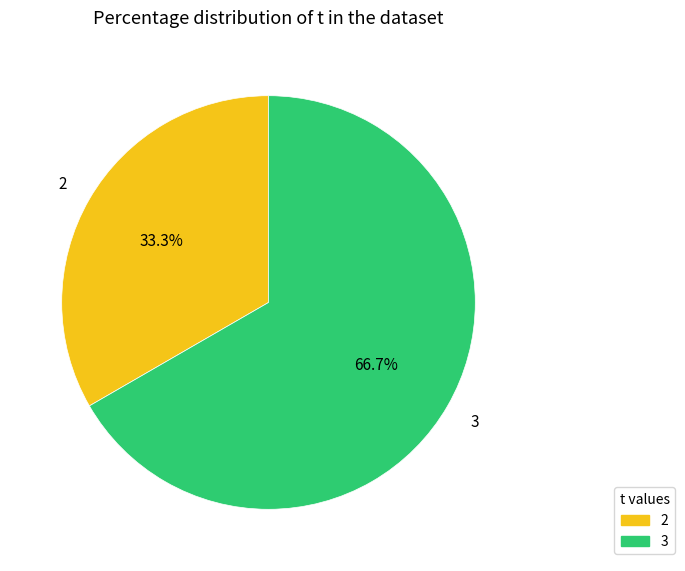

How many segments does this pie chart have?

2